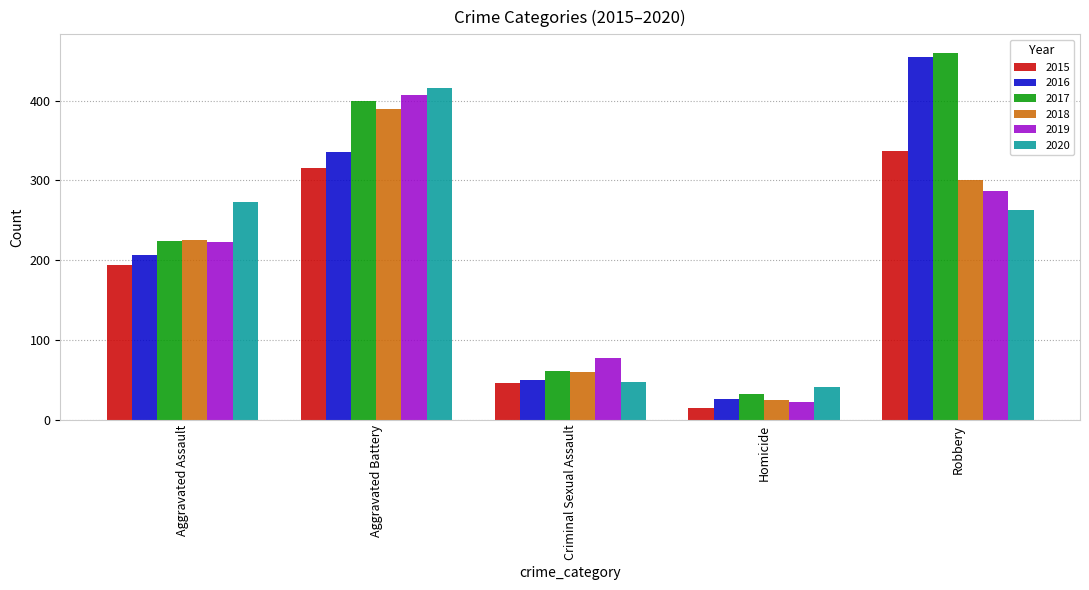

True or false: 2020 has a value of 382 at Robbery.

False